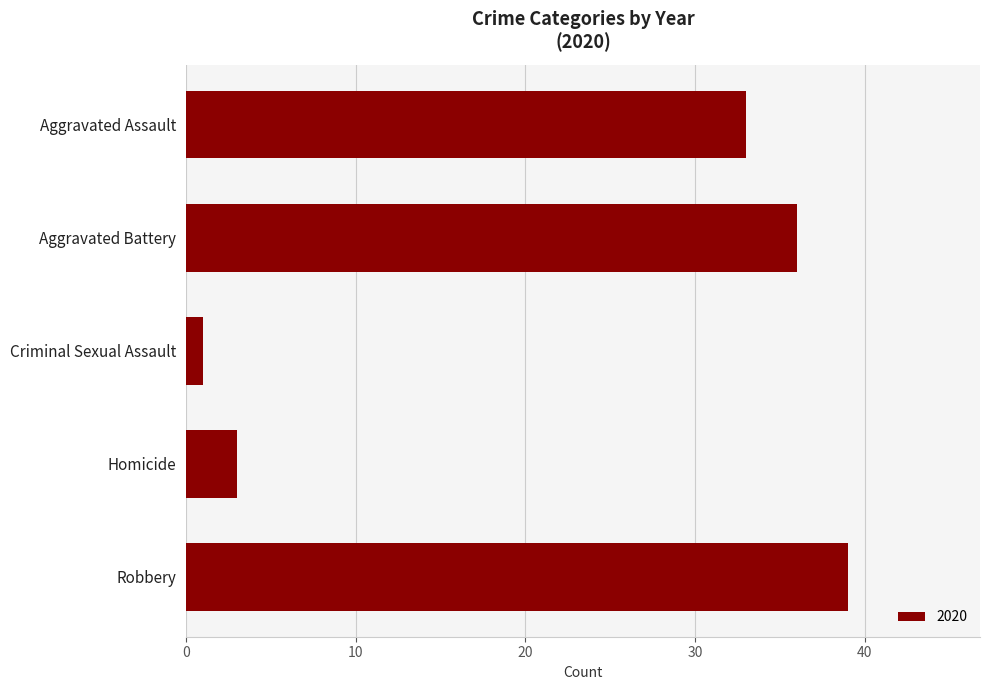

Reading bottom to top, extract all data points from this chart.

Robbery=39	Homicide=3	Criminal Sexual Assault=1	Aggravated Battery=36	Aggravated Assault=33